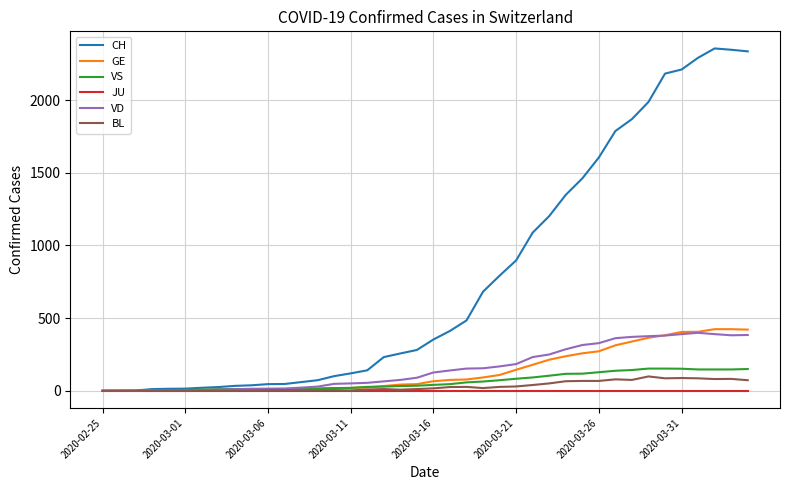

Which series has the largest total across all categories?

CH